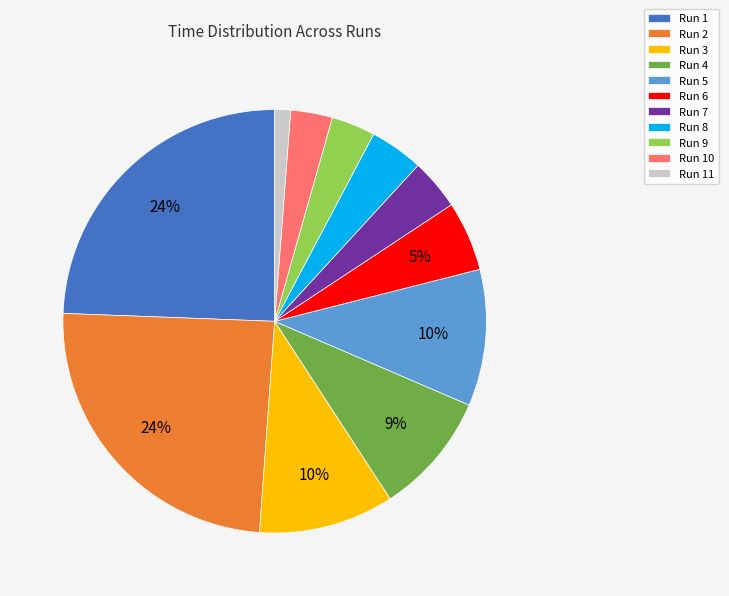

Which slice is the smallest?

Run 11